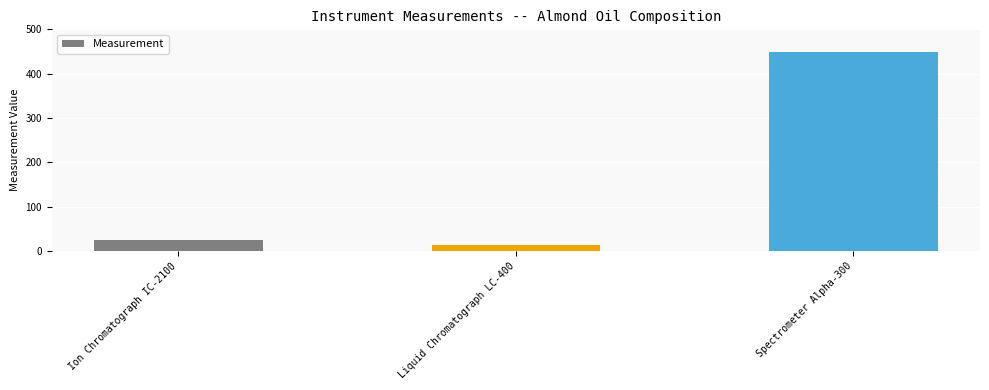

What is the label of the 2nd bar from the right?

Liquid Chromatograph LC-400